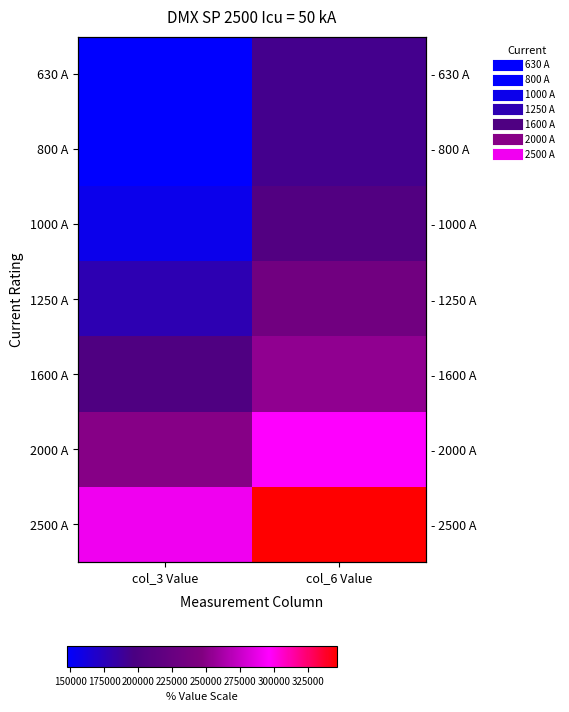

List the labels in order of 1250 A value, largest first.

col_6 Value, col_3 Value